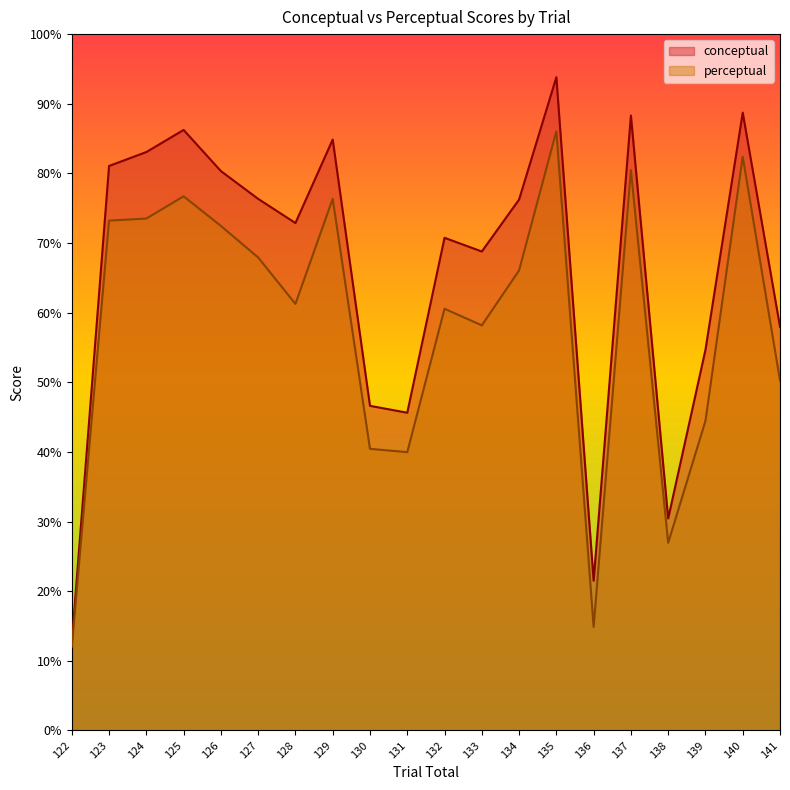

What is the value of the conceptual point at the 14th from the left?

93.8